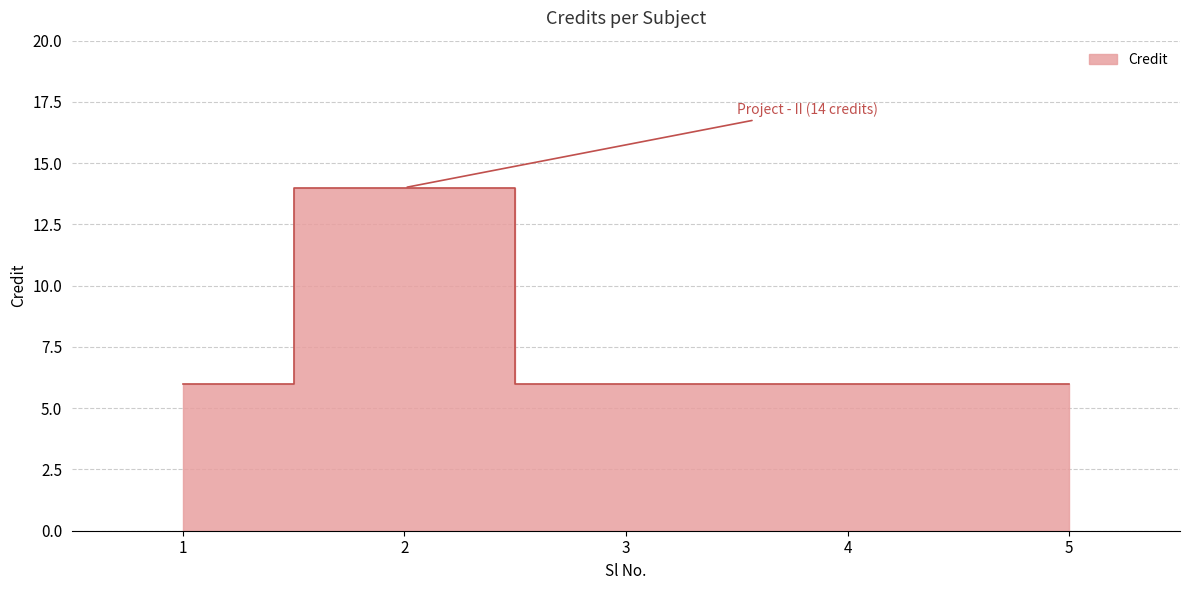

How many values are between 6 and 7?

4